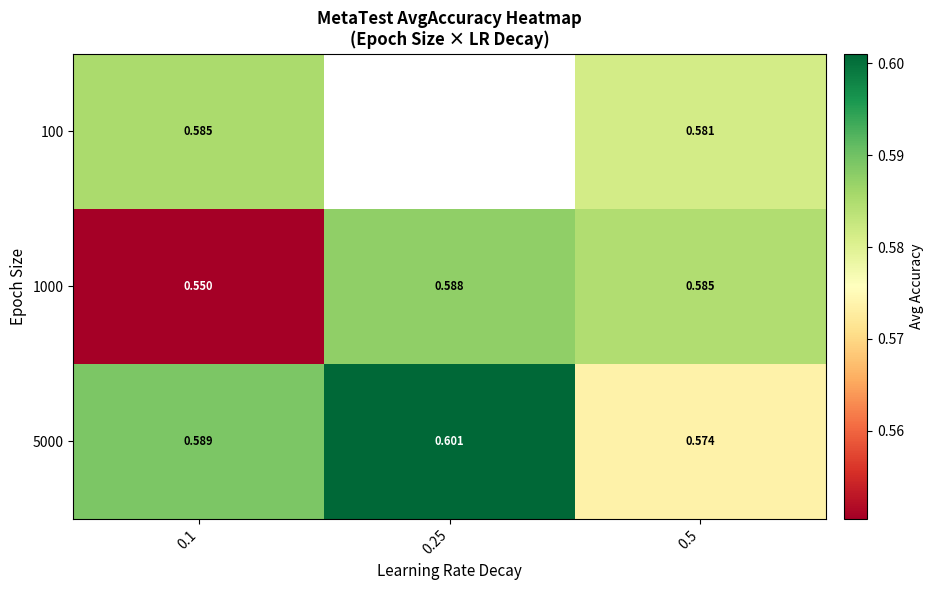

At which category does the chart reach its peak across all series?

0.25